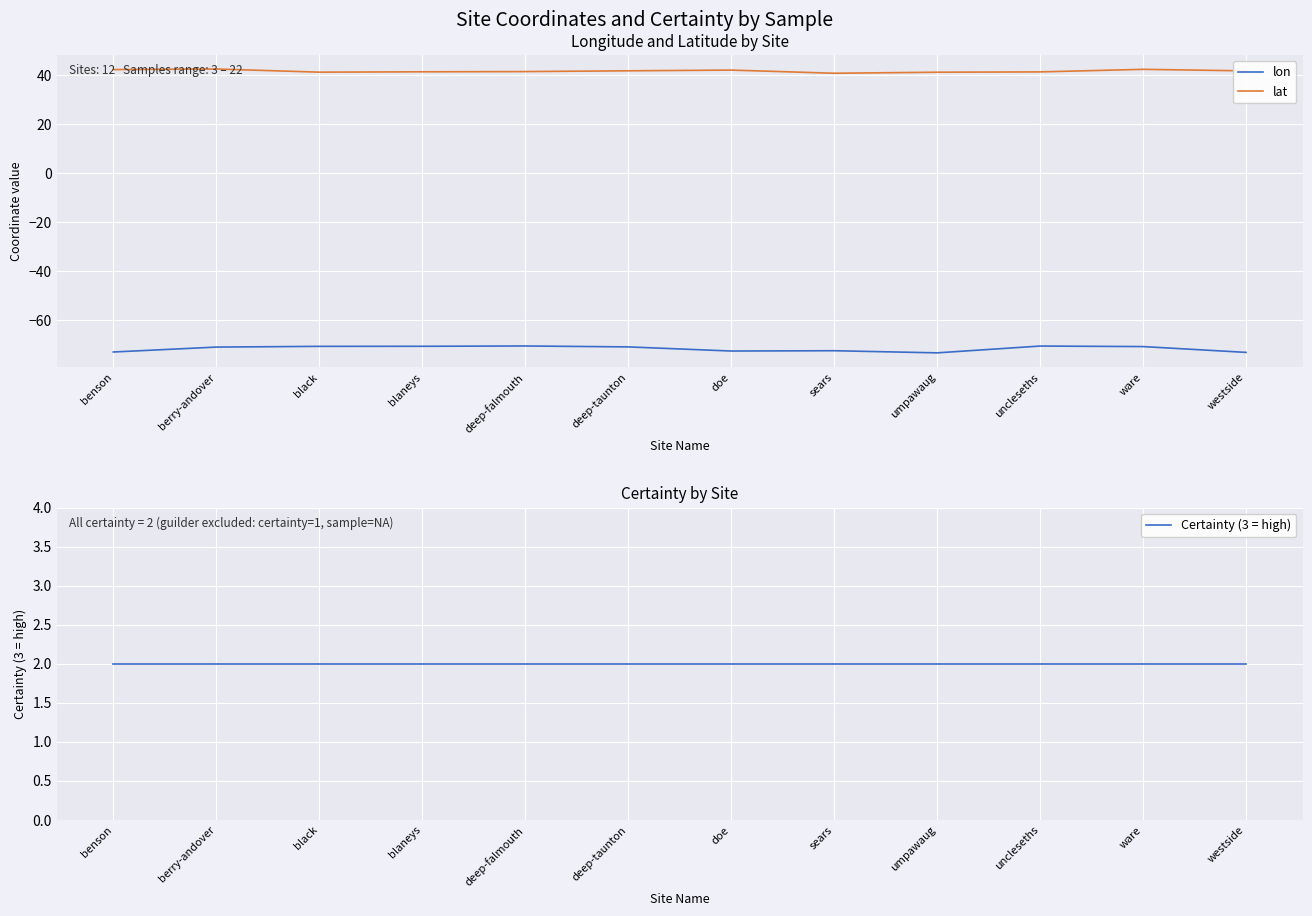

Which series has the largest total across all categories?

lat